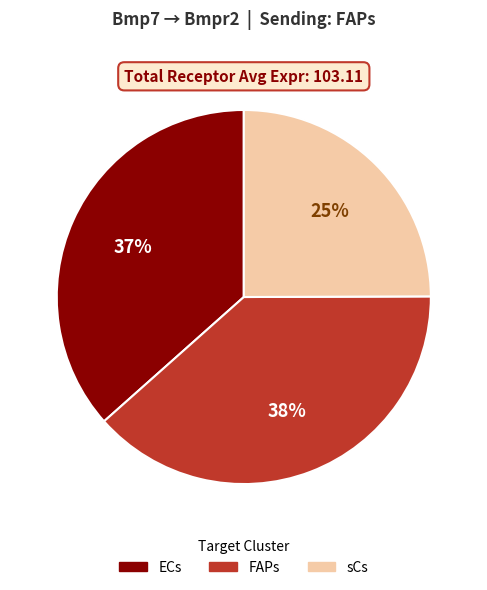

To the nearest percent, what portion does sCs represent?

25%